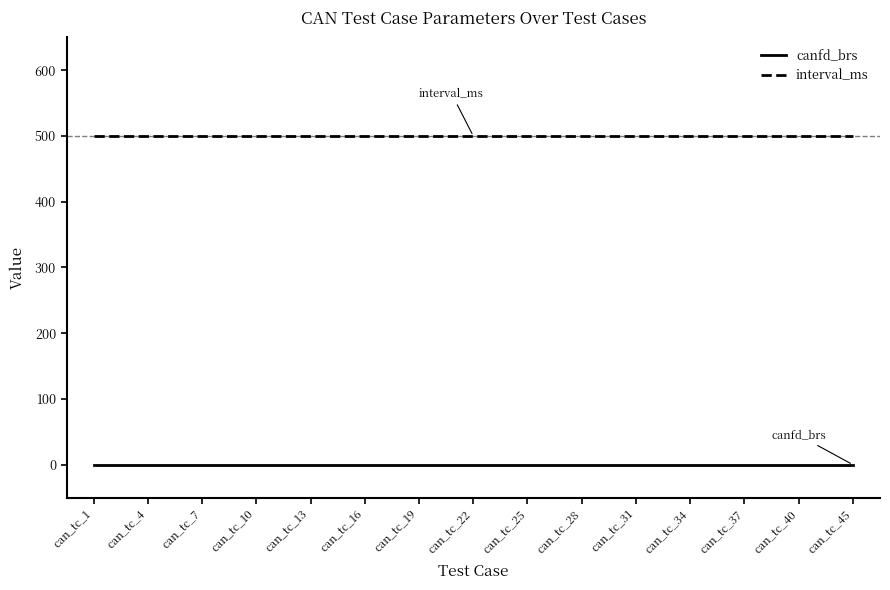

Reading left to right, list all the values displayed in this chart.

canfd_brs: 0	0	0	0	0	0	0	0	0	0	0	0	0	0	0
interval_ms: 500	500	500	500	500	500	500	500	500	500	500	500	500	500	500